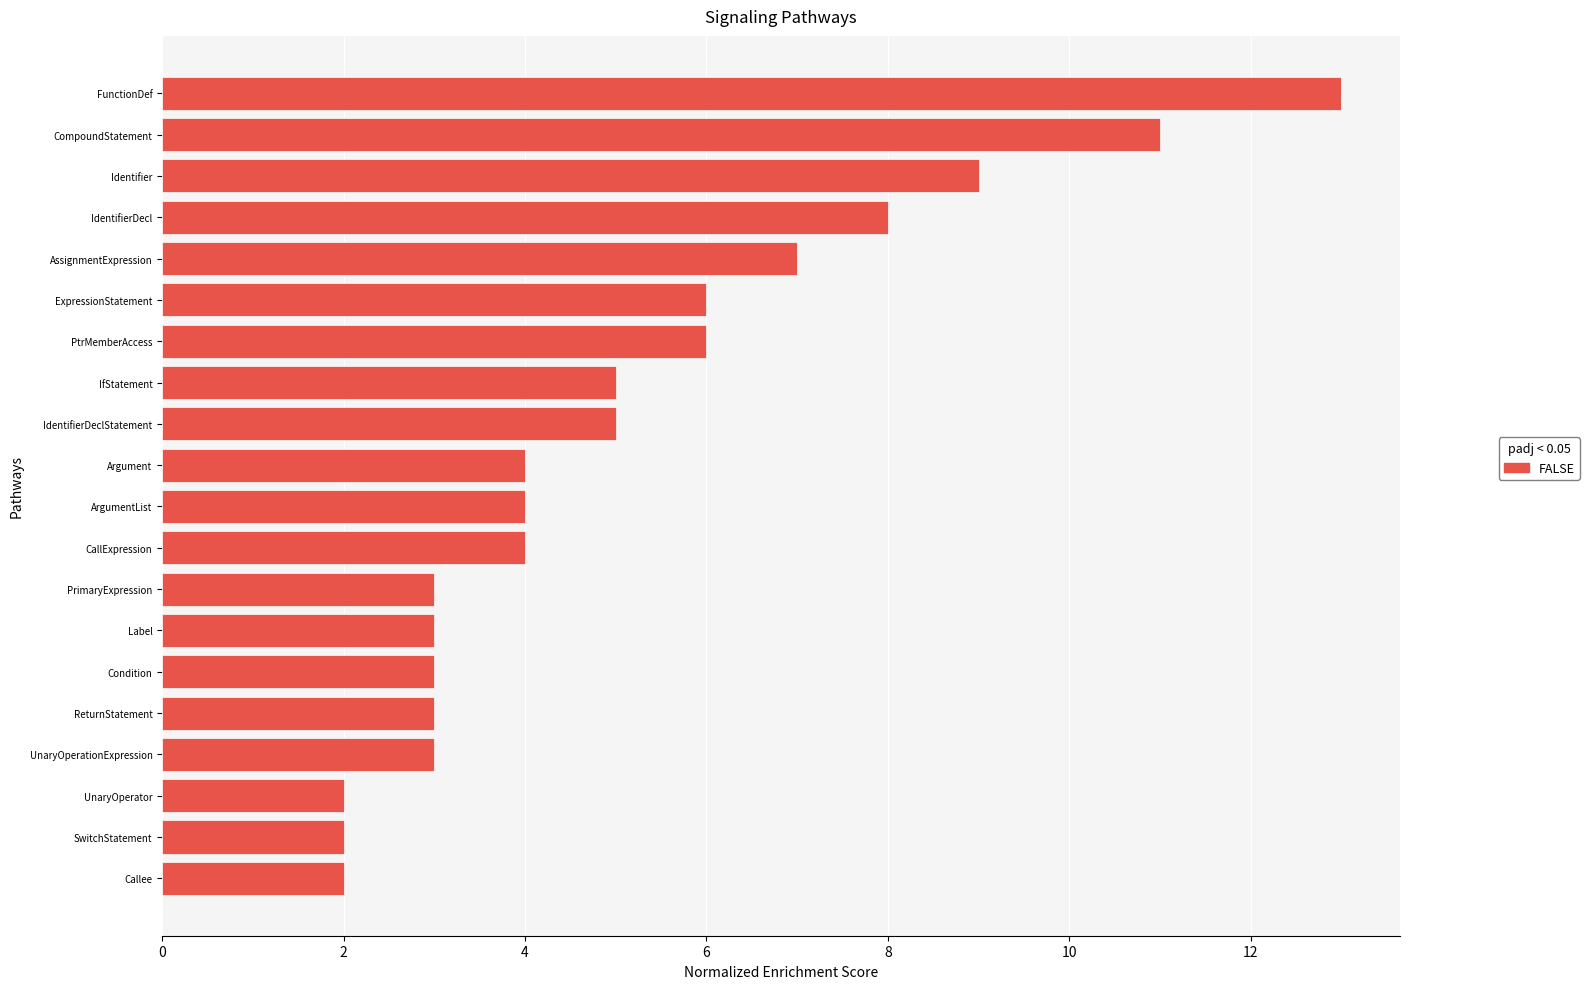

Reading bottom to top, extract all data points from this chart.

2	2	2	3	3	3	3	3	4	4	4	5	5	6	6	7	8	9	11	13